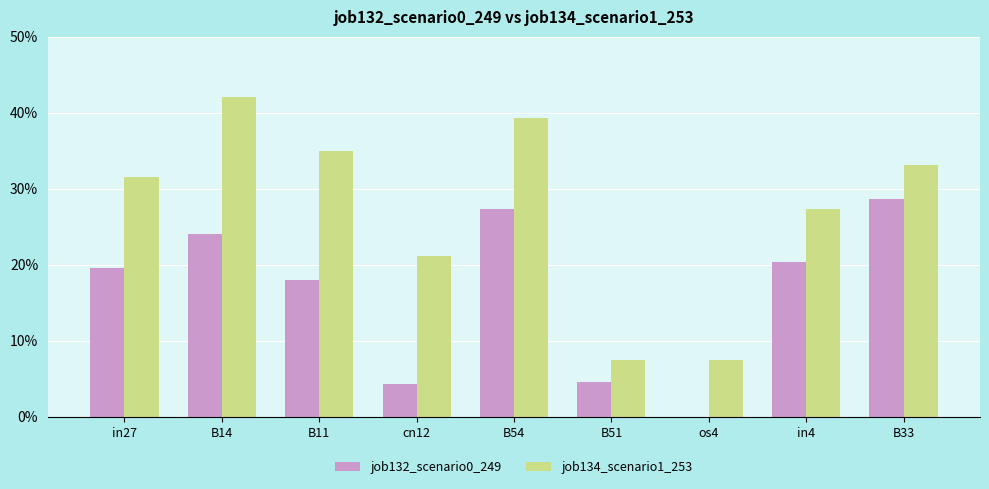

Are the bars horizontal?

No